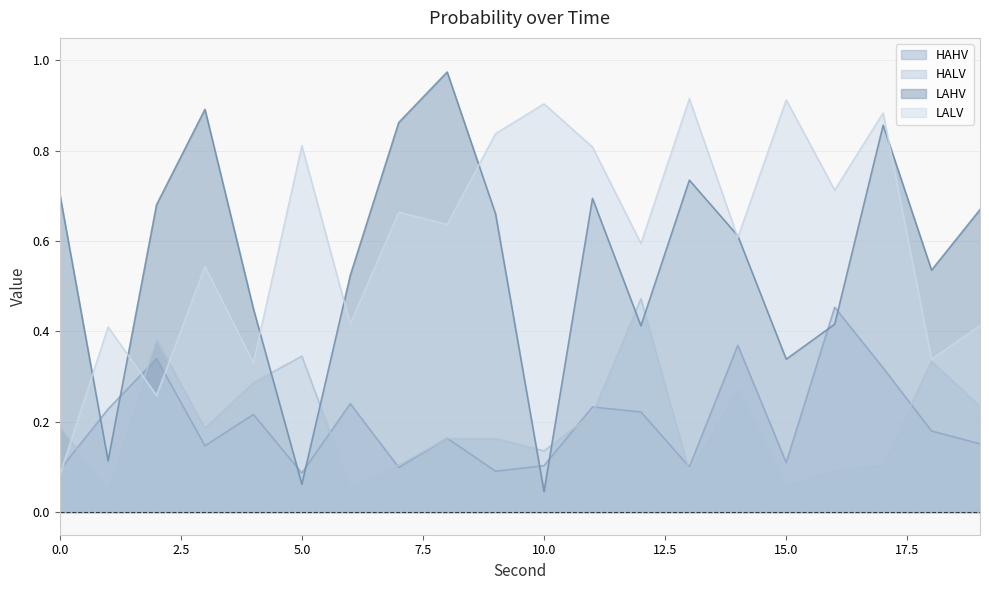

What value does the HALV series have at 17?

0.1